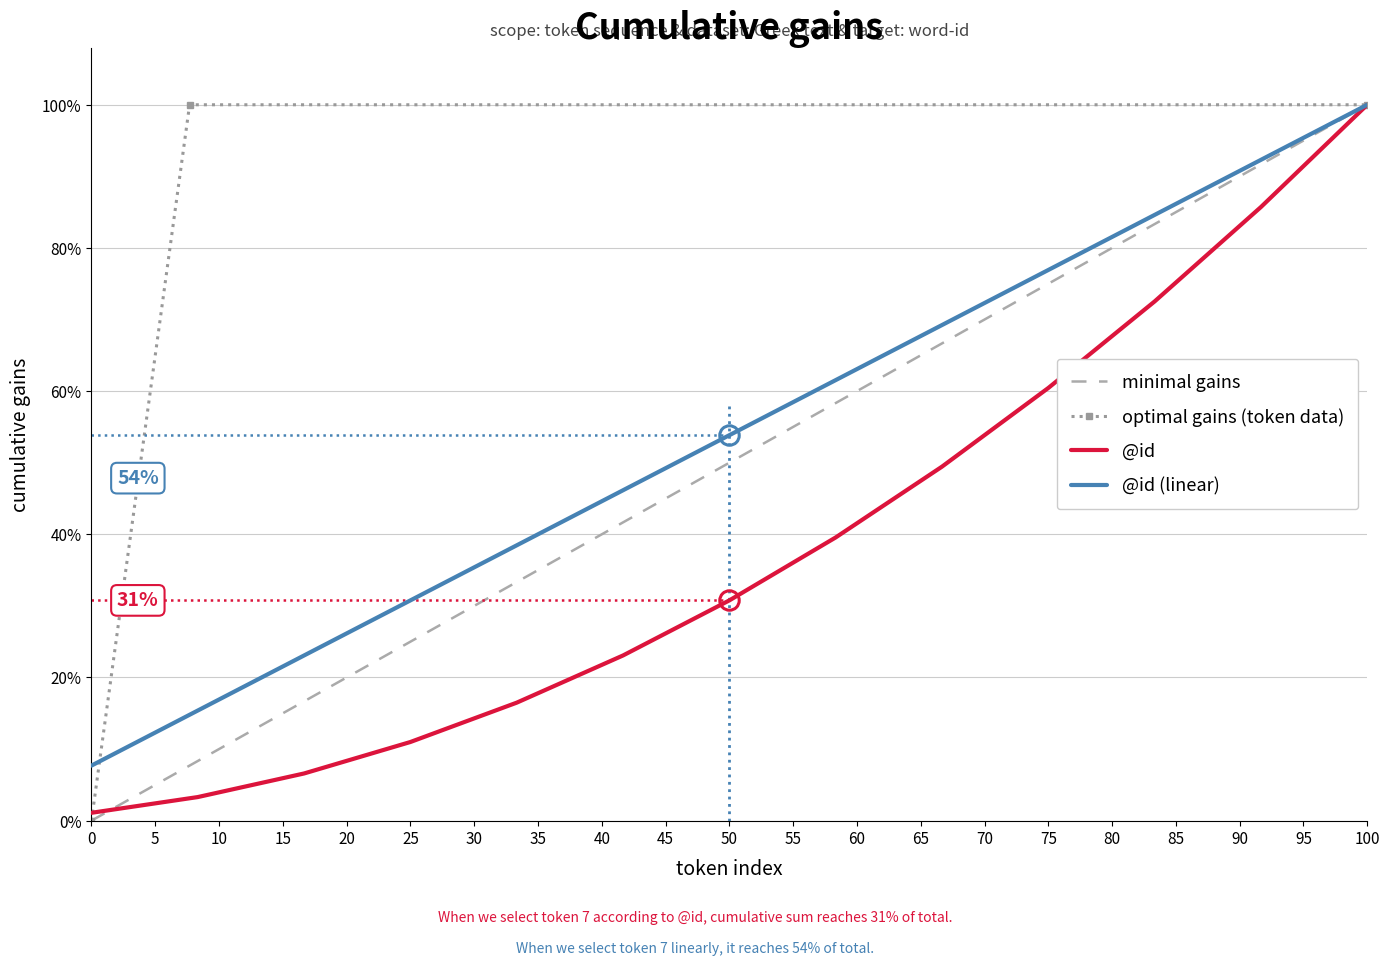

True or false: cumulative_id and @id cross at least once.

False